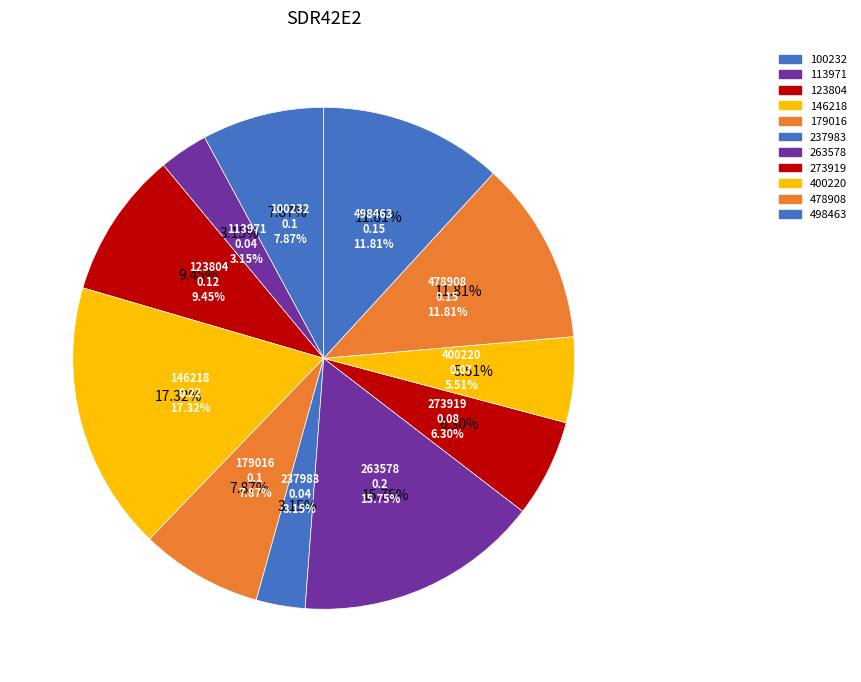

To the nearest percent, what is the difference between the largest and smallest slice percentages?

14%